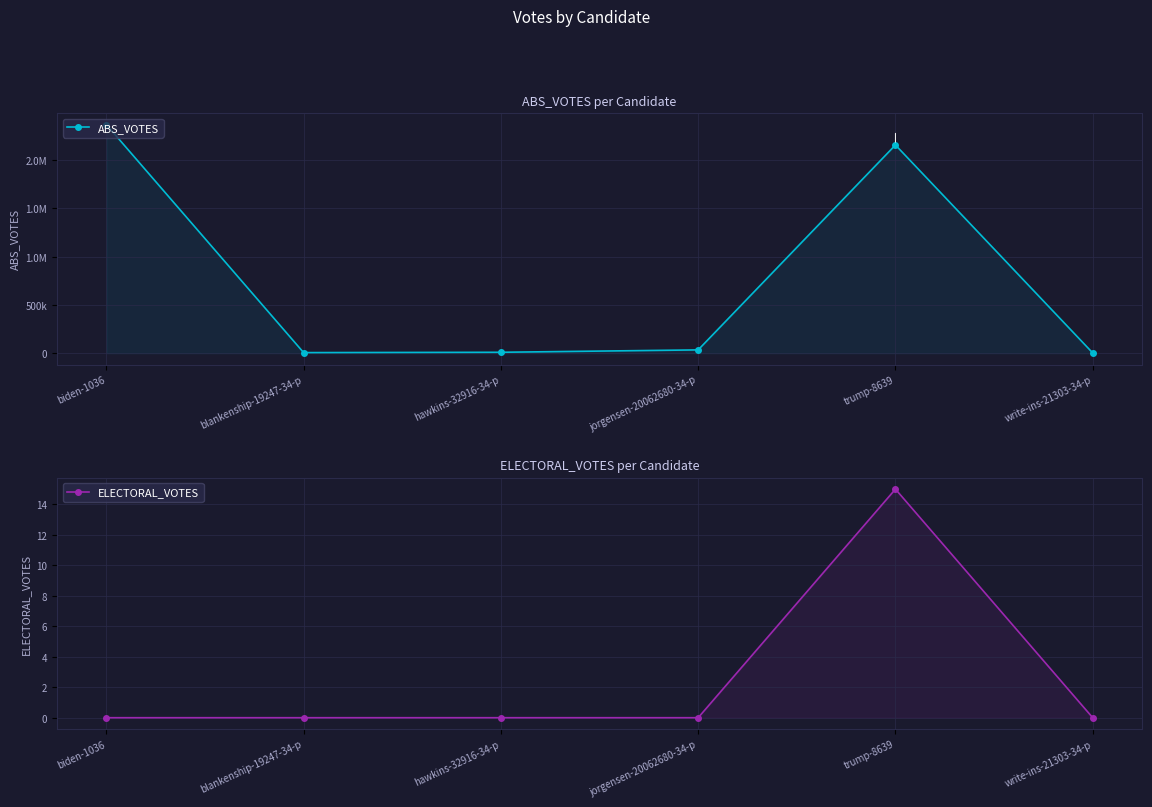

What value does the ABS_VOTES series have at jorgensen-20062680-34-p?

33644